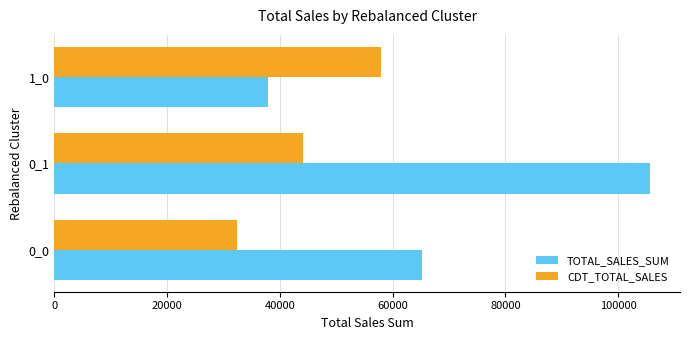

True or false: CDT_TOTAL_SALES has a value of 38586.4 at 1_0.

False